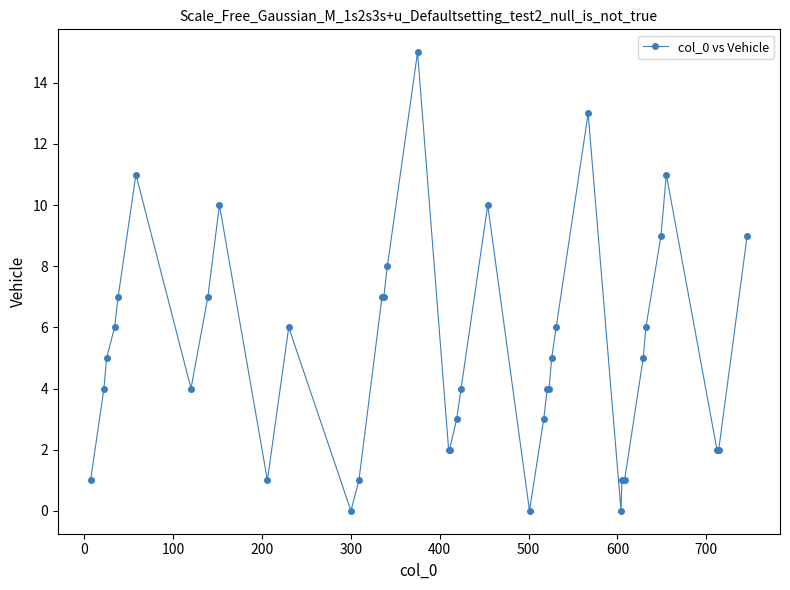

What is the difference between the maximum and minimum values?

15